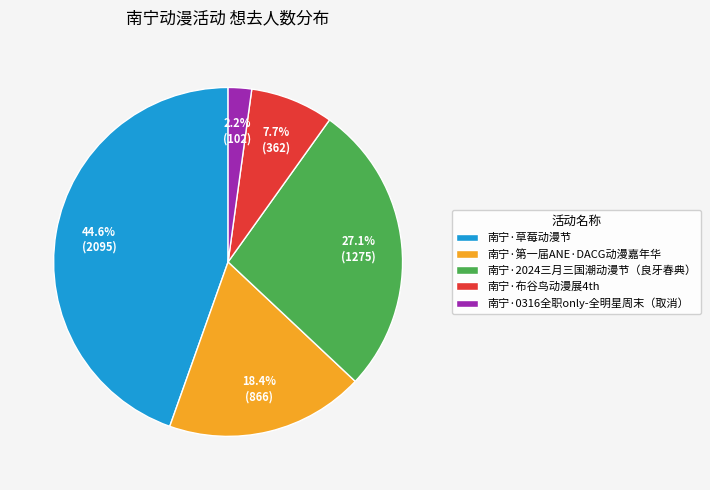

To the nearest percent, what percentage of the pie is 南宁·0316全职only-全明星周末（取消）?

2%